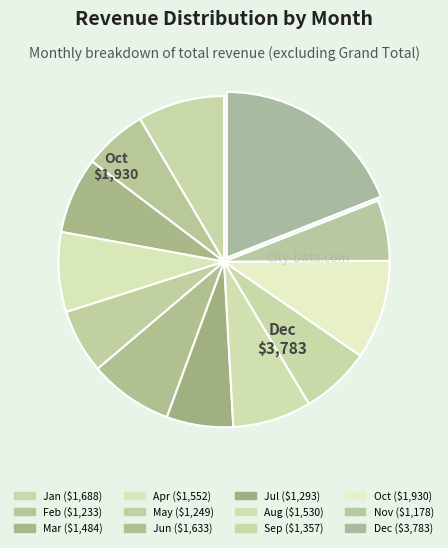

How many slices are in this pie chart?

12